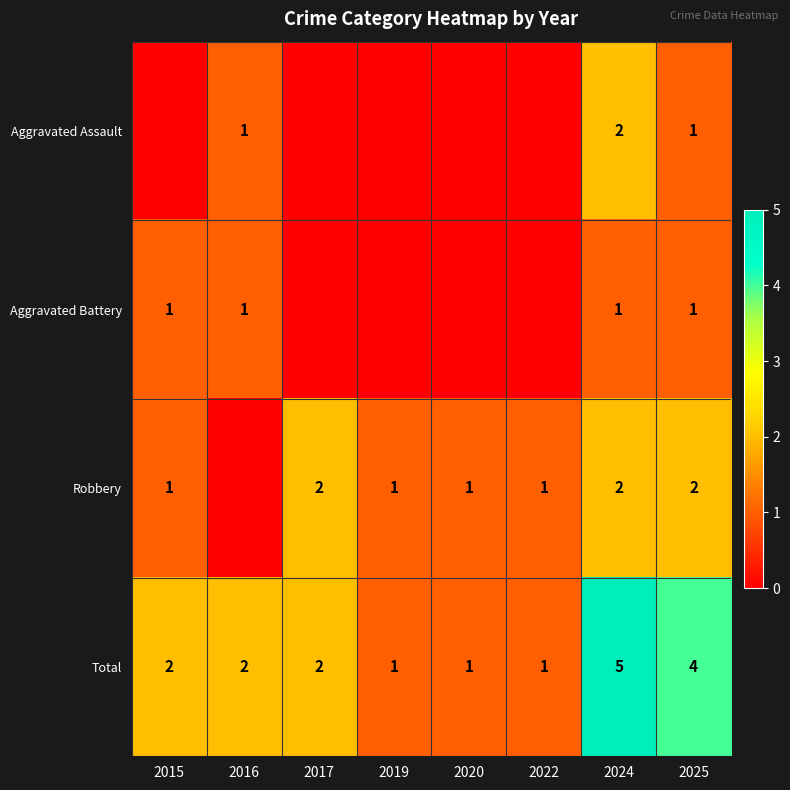

Count the Total values in the range 1 to 4.

7